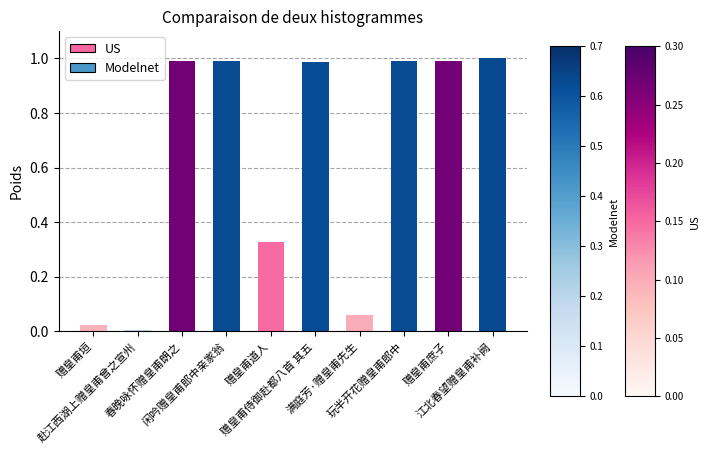

What is the average value?

0.6